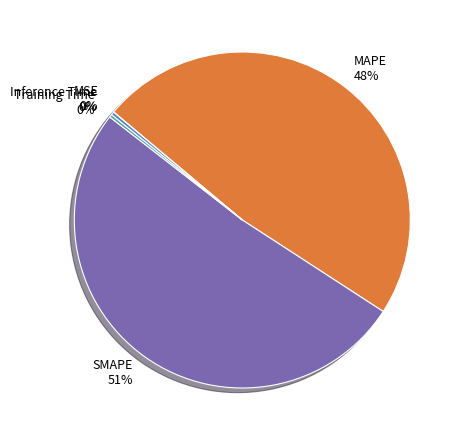

Combined, what portion of the pie is Inference Time and Training Time?

0.6%